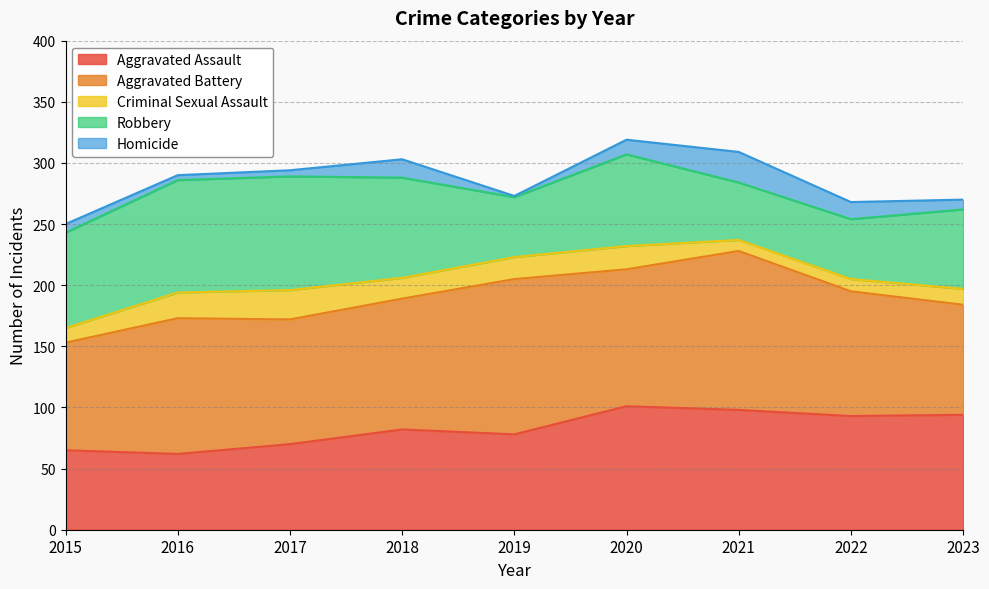

Between 2019 and 2023, which series saw the biggest shift?

Aggravated Battery